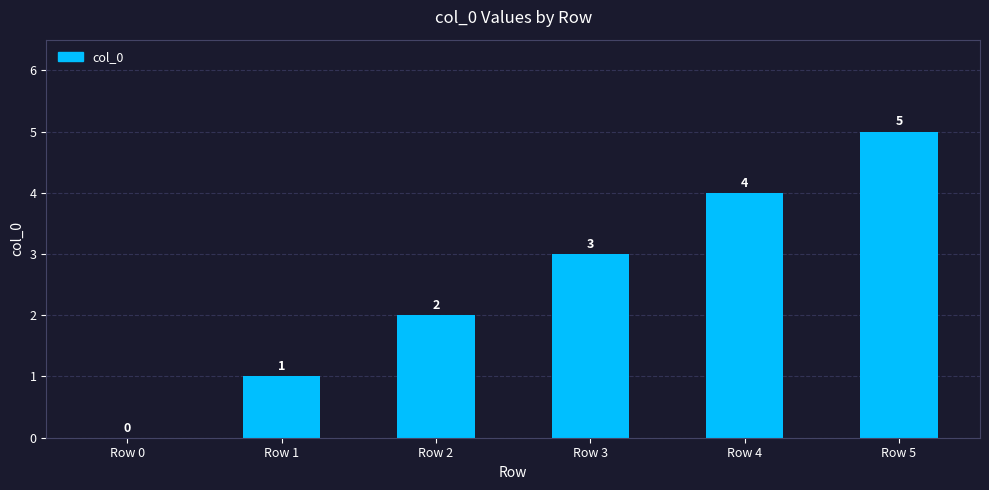

What is the change in value from Row 1 to Row 4?

+3